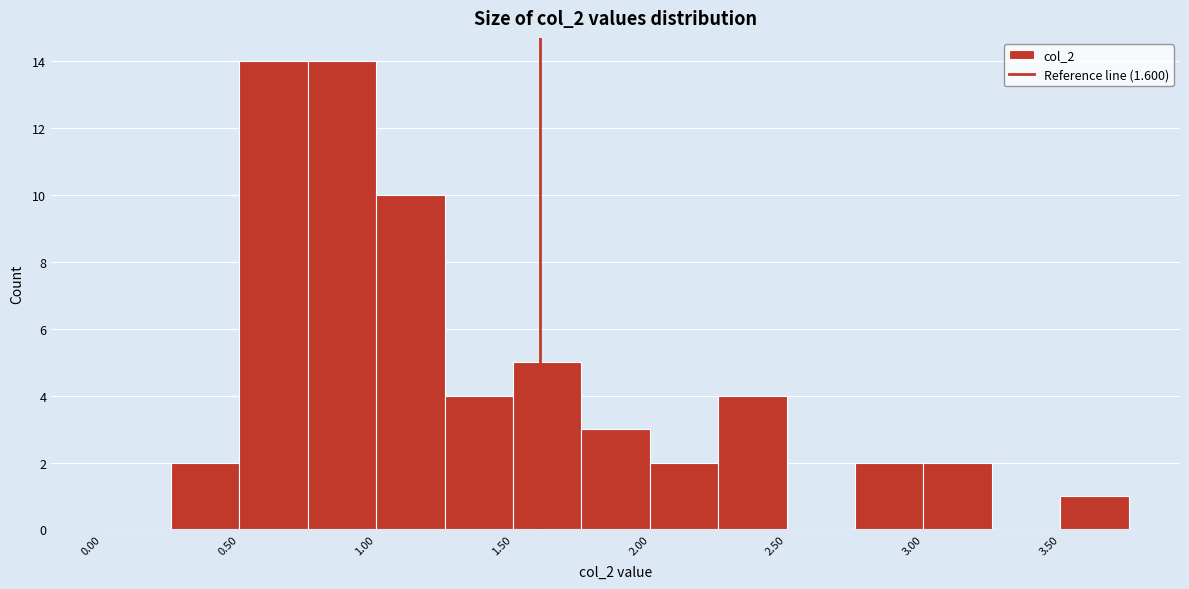

What is the height of the bar covering 2.75 to 3.00 on the x-axis? The values are not printed on the chart, so give them approximately, as read against the axis.

2